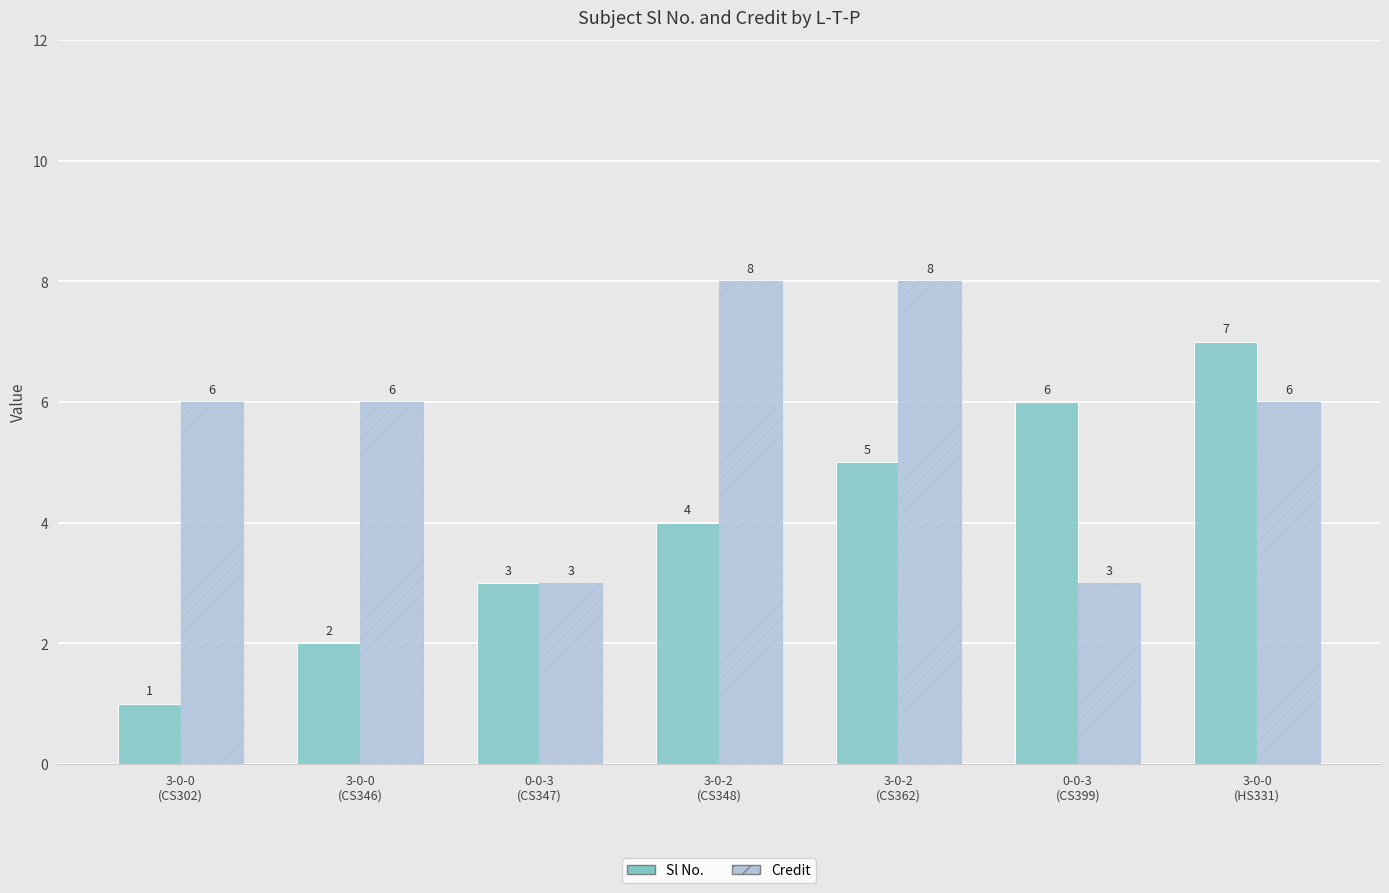

Is it true that Credit equals 4 at 0-0-3
(CS347)?

False